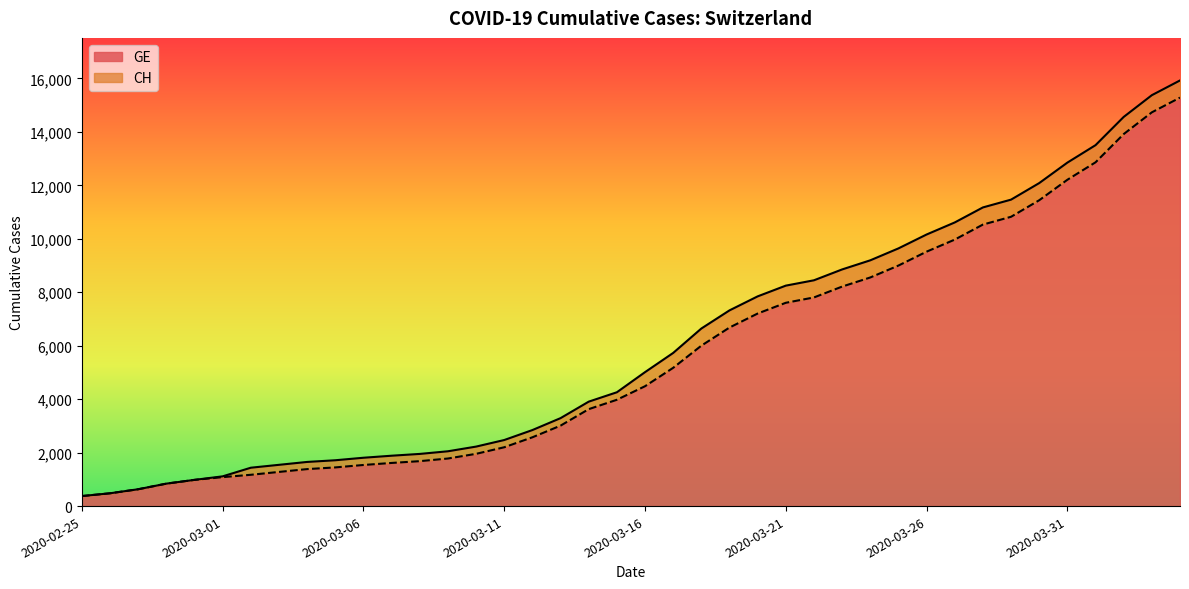

Reading left to right, what are all the values shown in this chart?

CH: 375	479	630	840	981	1113	1436	1544	1652	1715	1809	1885	1952	2051	2226	2472	2845	3291	3908	4259	5012	5731	6644	7323	7847	8249	8449	8855	9196	9642	10162	10613	11175	11467	12086	12852	13505	14561	15375	15926
GE: 375	479	630	840	981	1083	1171	1278	1384	1447	1538	1614	1681	1780	1955	2201	2574	3010	3627	3978	4485	5174	6002	6681	7205	7607	7807	8213	8554	9000	9520	9971	10533	10825	11444	12210	12863	13919	14733	15284